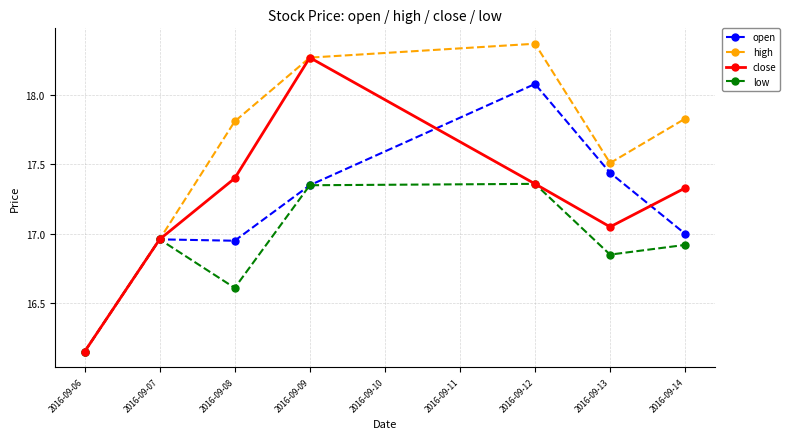

What is the value of the open point at the 5th from the left?

18.1